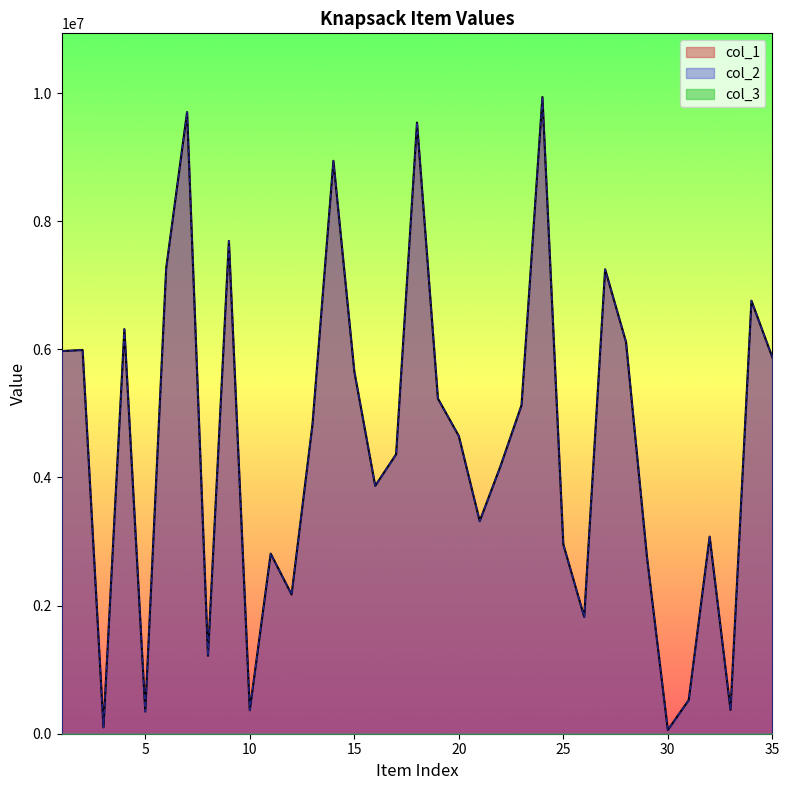

List the labels in order of col_1 value, largest first.

24, 7, 18, 14, 9, 6, 27, 34, 4, 28, 2, 1, 35, 15, 19, 23, 13, 20, 17, 22, 16, 21, 32, 25, 11, 29, 12, 26, 8, 31, 33, 10, 5, 3, 30